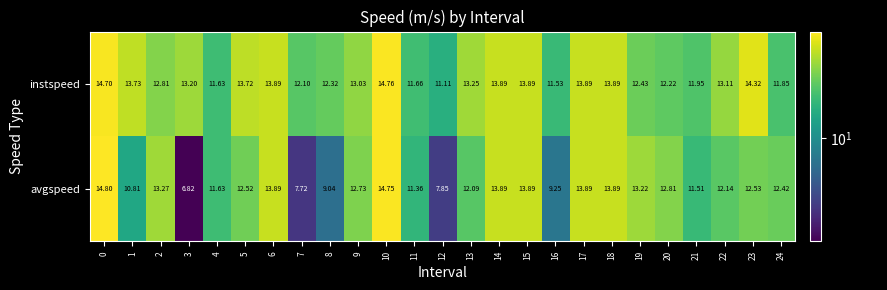

Between 17 and 24, which series saw the biggest shift?

instspeed